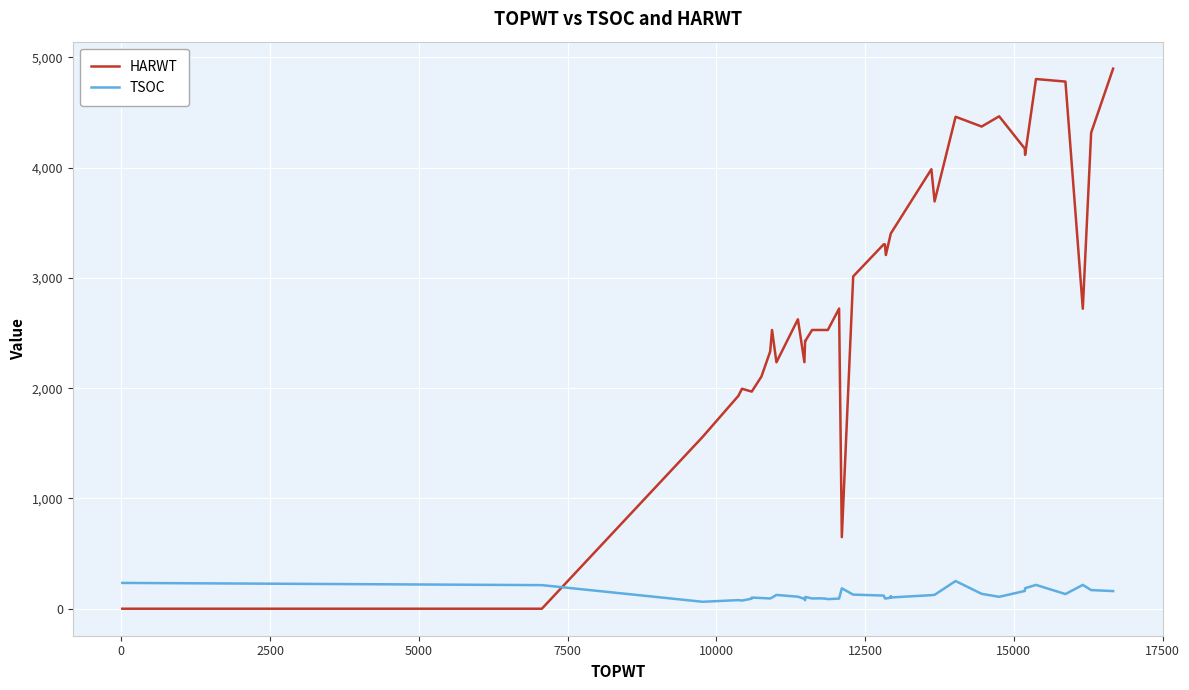

Reading left to right, what are all the values shown in this chart?

HARWT: 0	0	1558	1931	1995	1969	1969	2106	2333	2528	2235	2625	2236	2430	2430	2528	2528	2528	2528	2722	649	3014	3305	3305	3208	3403	3403	3403	3986	3694	4462	4373	4466	4173	4116	4804	4781	2721	4317	4898
TSOC: 234	214	63	78	74	91	101	97	93	101	125	109	90	77	107	93	94	91	87	92	185	128	119	94	93	100	112	102	123	126	251	135	108	161	186	216	133	216	169	160